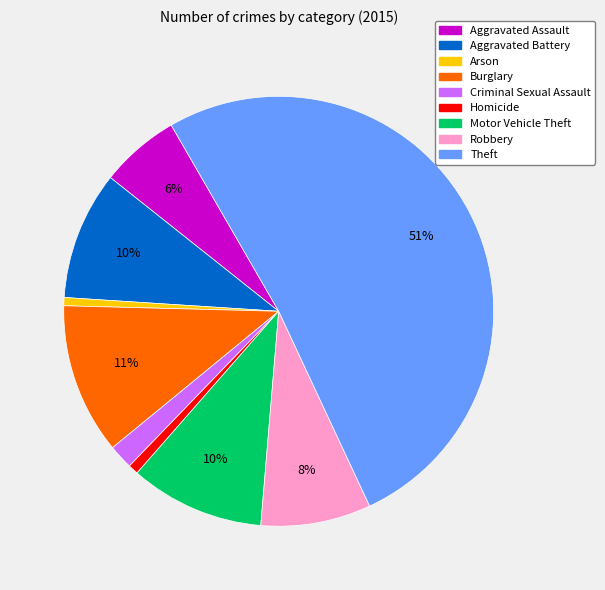

True or false: Aggravated Assault accounts for 6% of the total.

True